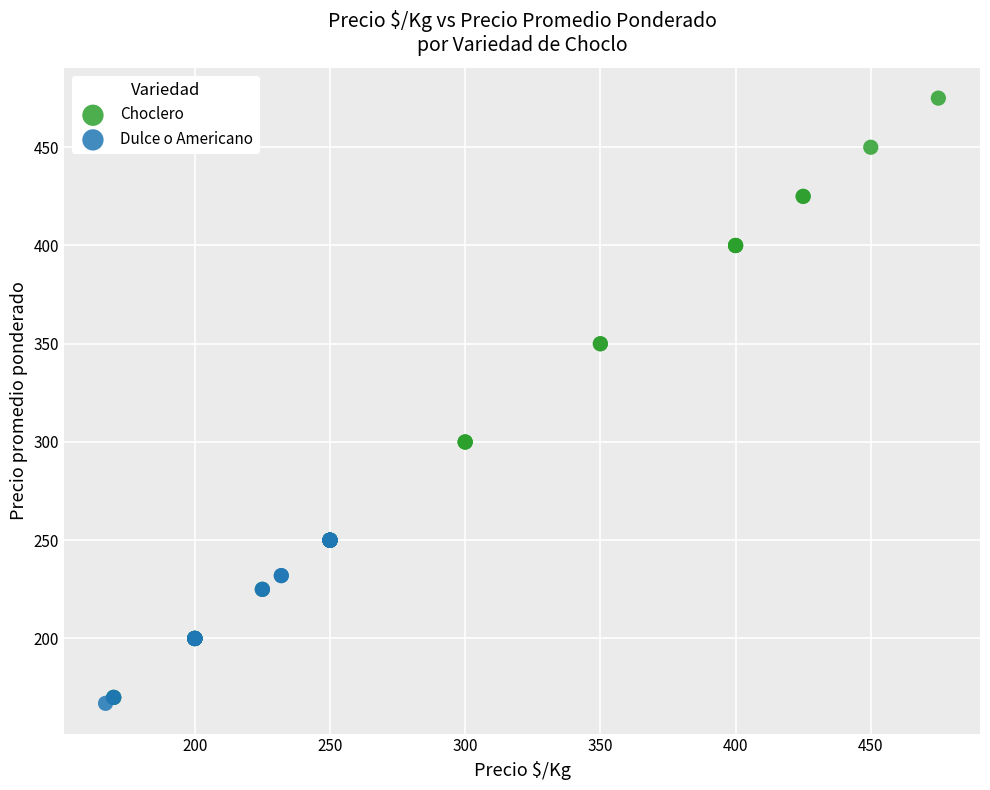

Which series contains the highest Y value?

Choclero